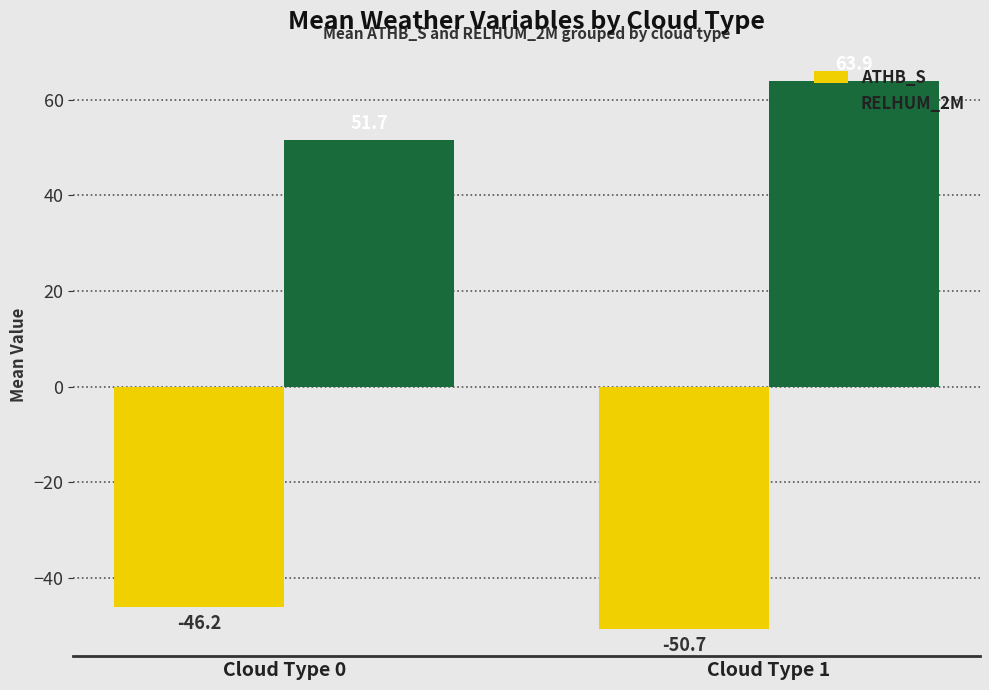

Between Cloud Type 0 and Cloud Type 1, which series saw the biggest shift?

RELHUM_2M